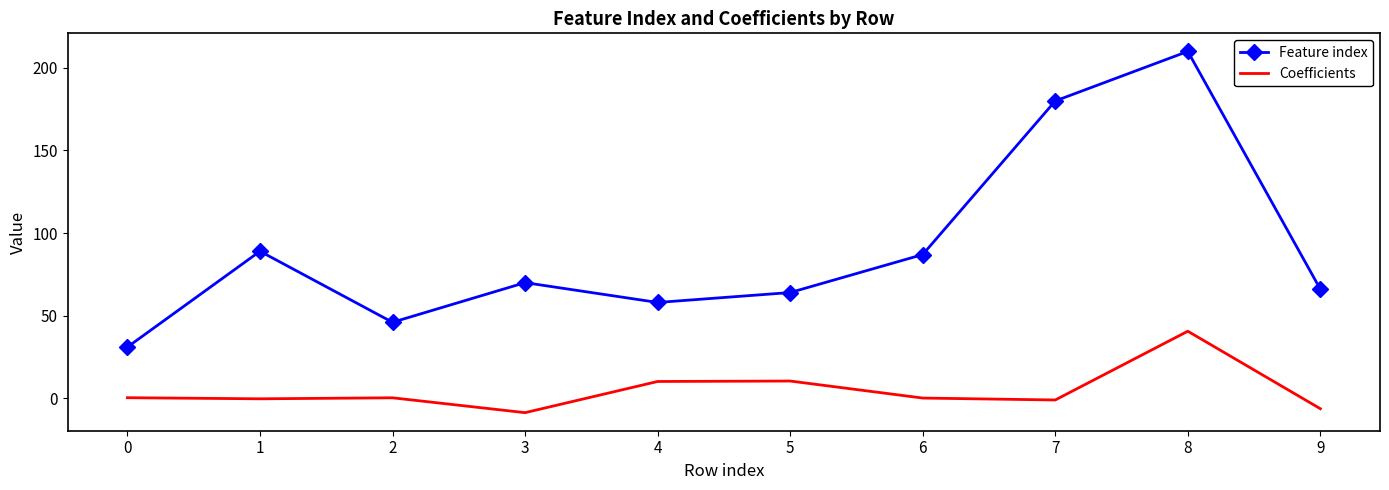

What is the smallest value displayed?

-8.7